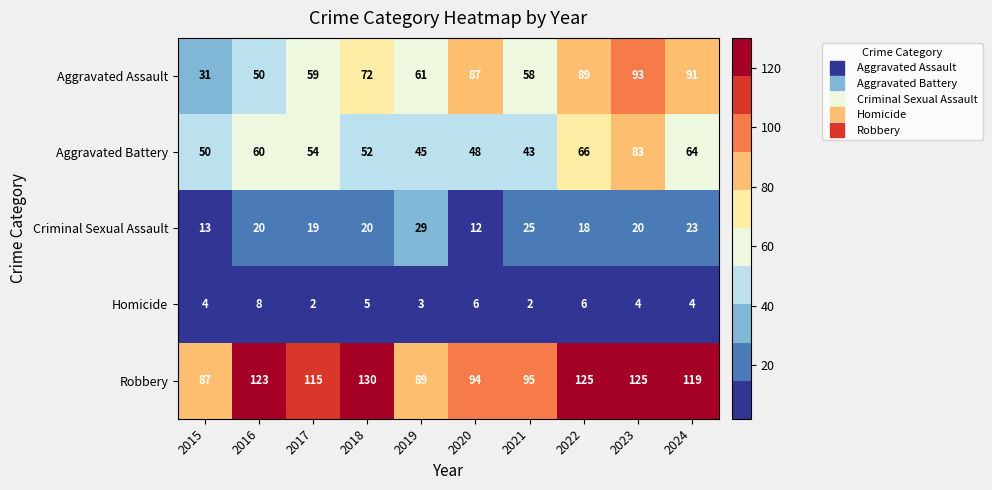

True or false: Criminal Sexual Assault has a value of 33 at 2018.

False